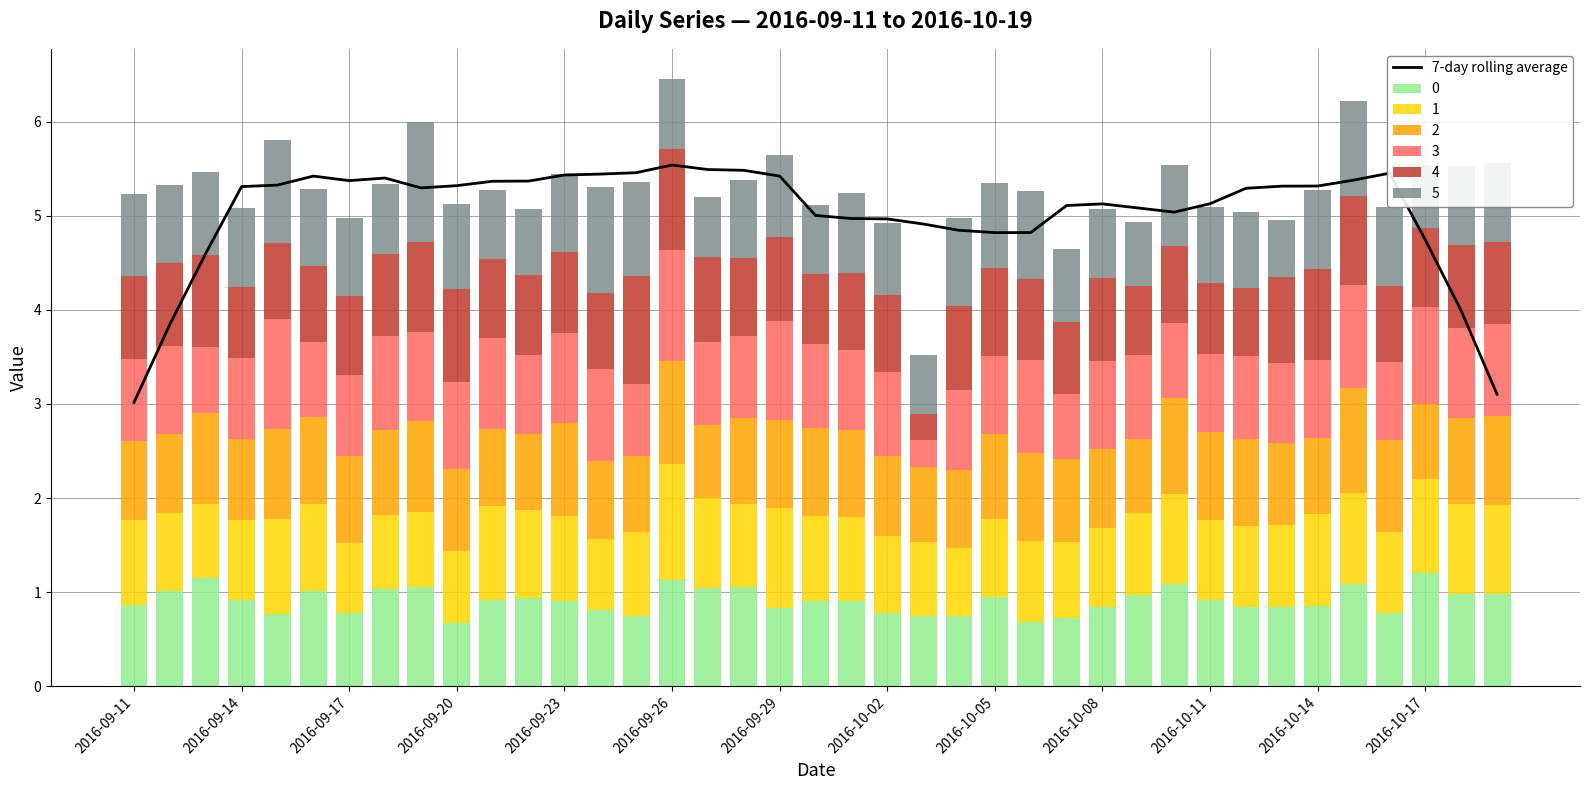

What is the highest value of the 0 series?

1.2